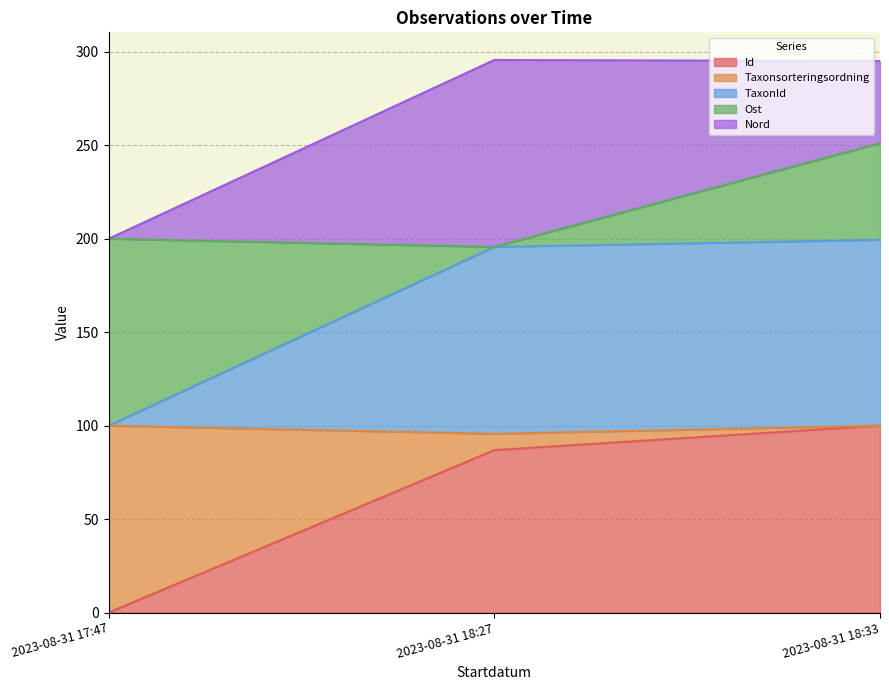

Which series has the widest spread of values?

Id